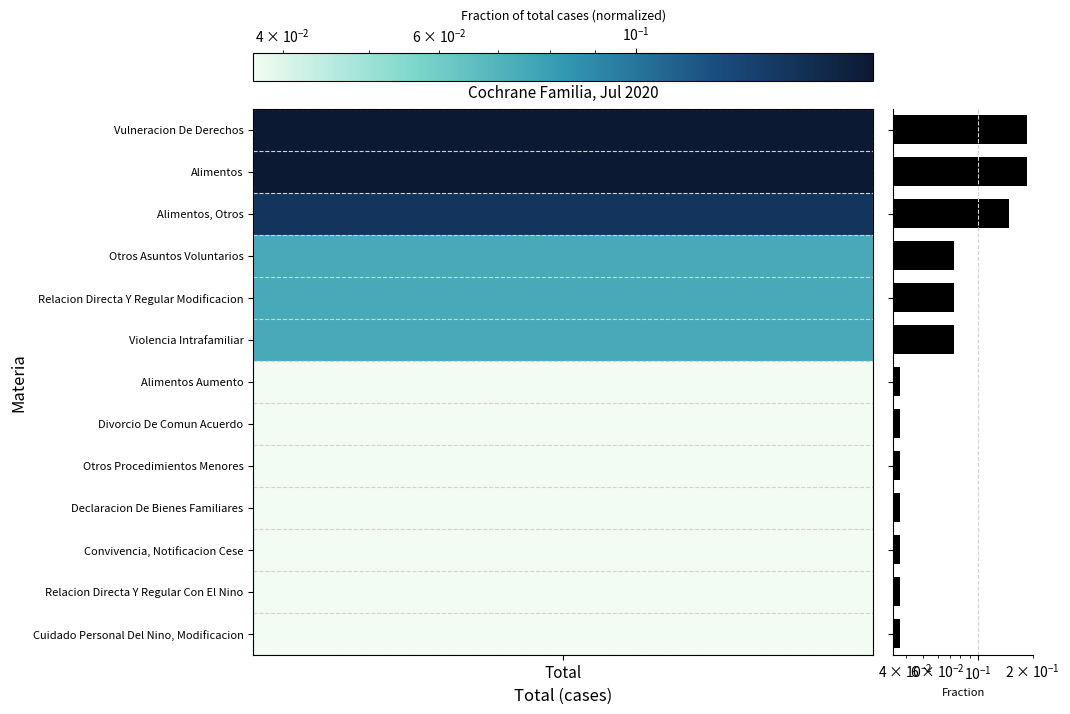

What is the approximate value at Otros Asuntos Voluntarios?

0.1